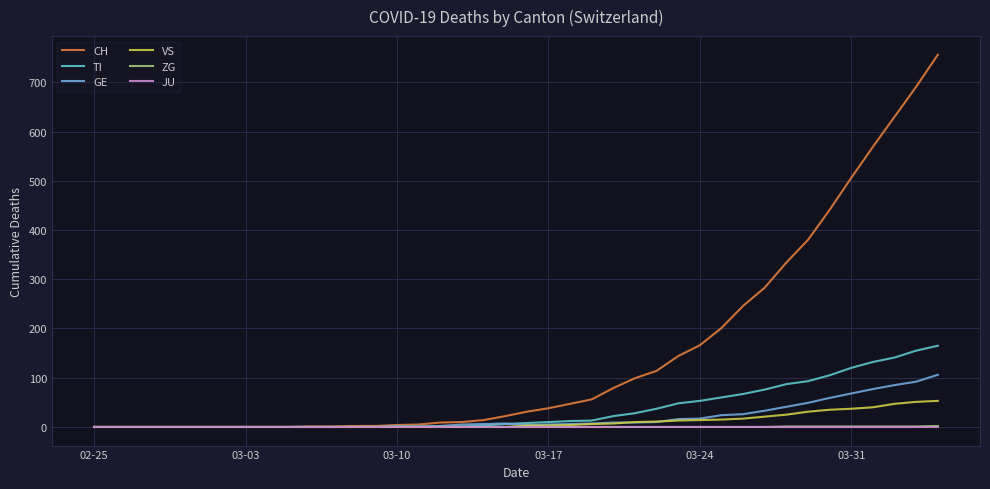

Does the chart display data point markers on the line(s)?

No